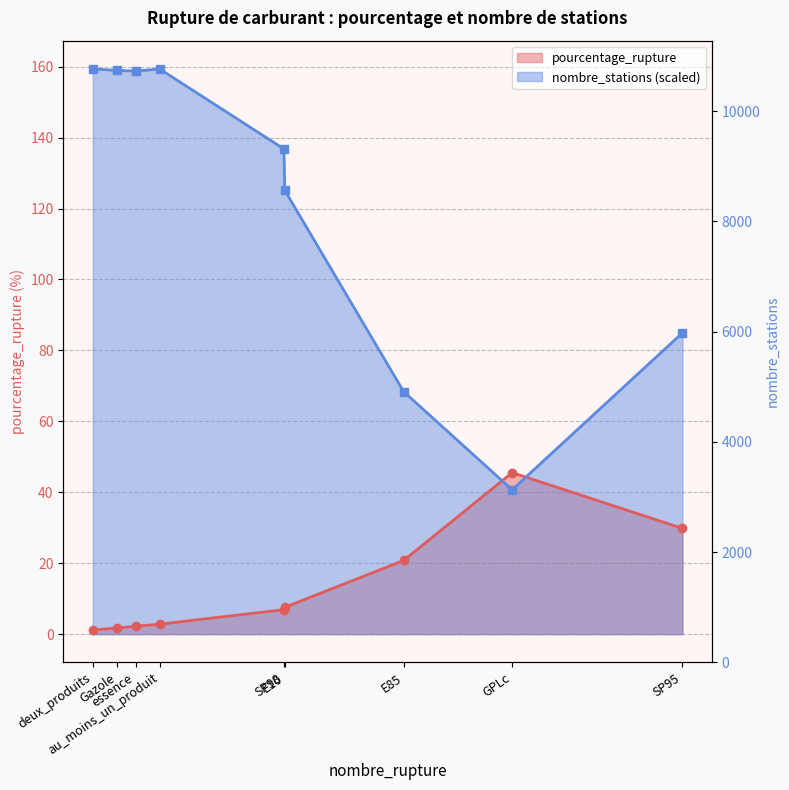

What is the sum of all values?

67209